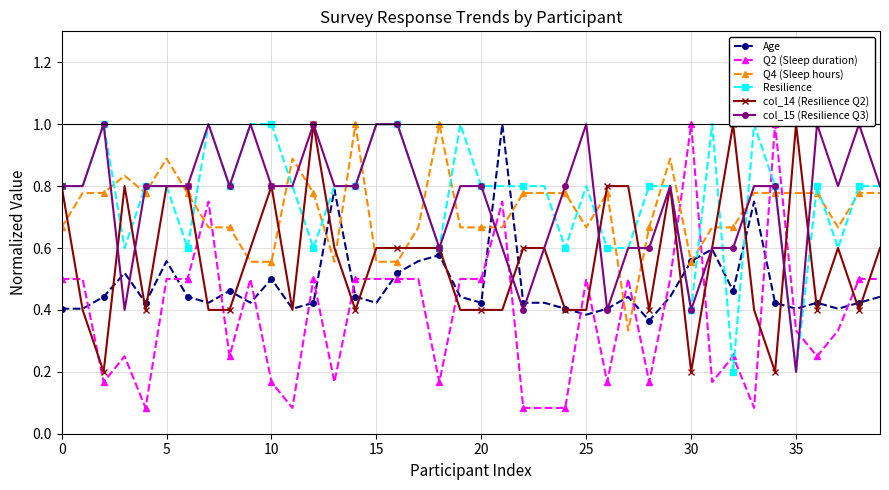

The Age series shows 0.4 at 30. True or false?

False